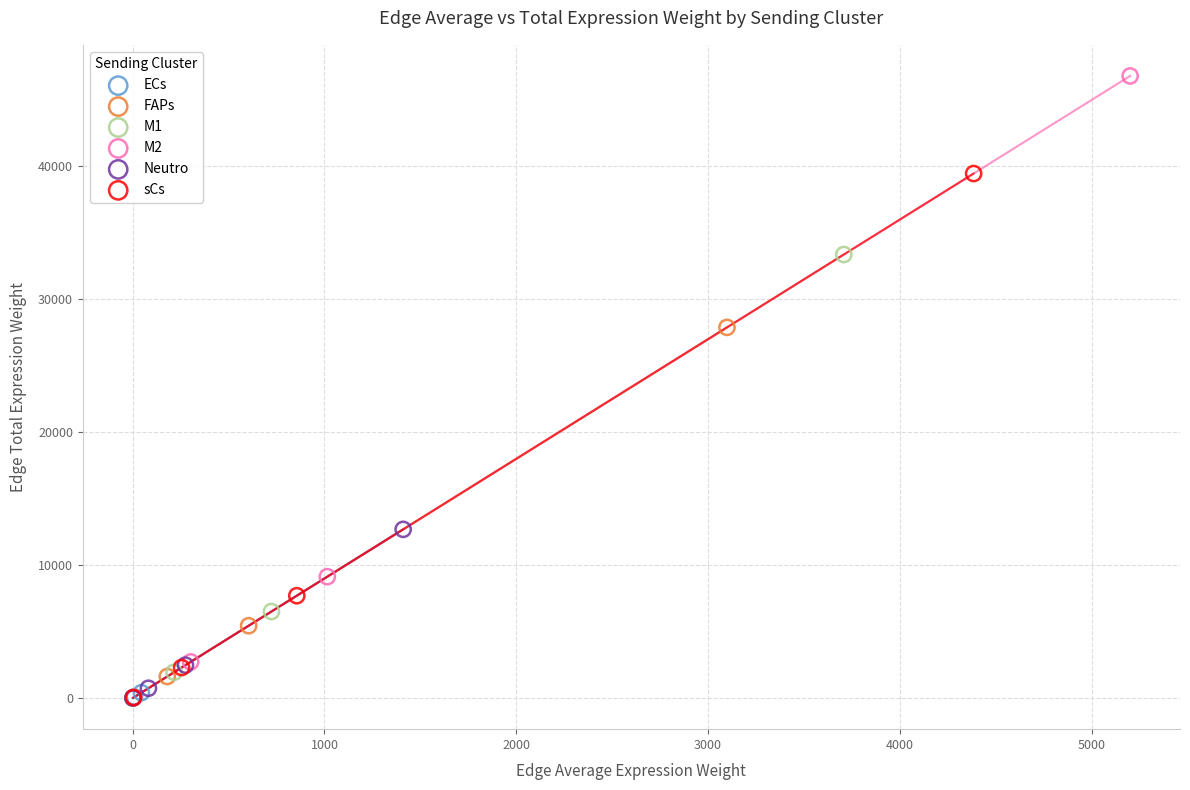

What are all the series names shown in the legend?

ECs, FAPs, M1, M2, Neutro, sCs